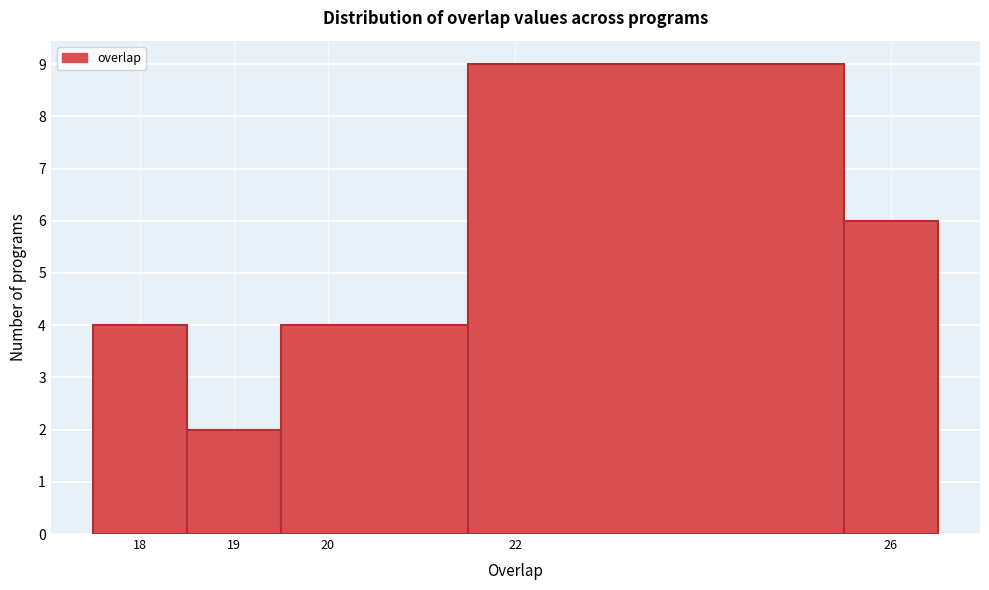

What is the height of the bar covering 21.5 to 25.5 on the x-axis? The values are not printed on the chart, so give them approximately, as read against the axis.

9